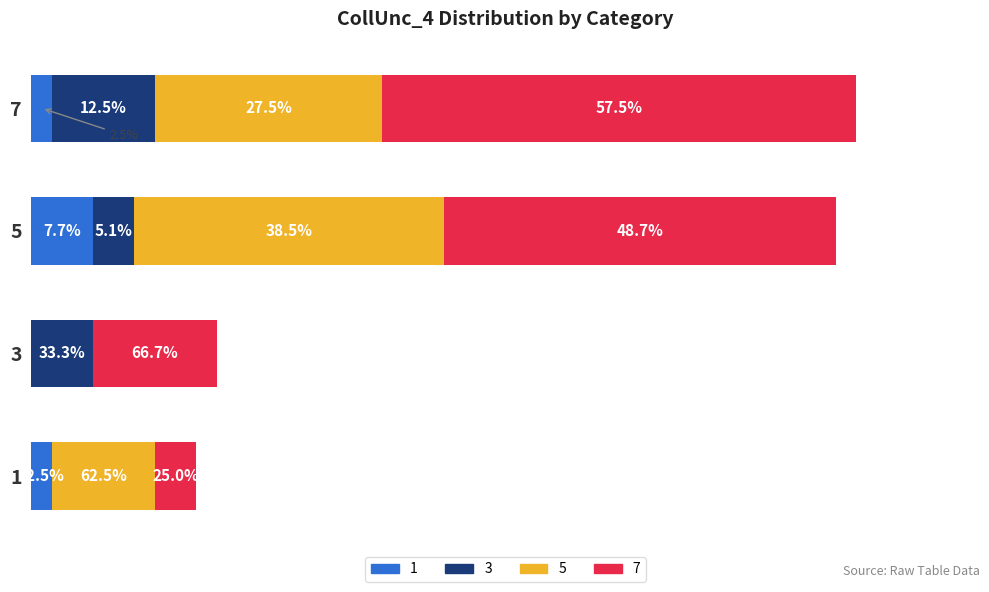

What are all the series names shown in the legend?

1, 3, 5, 7